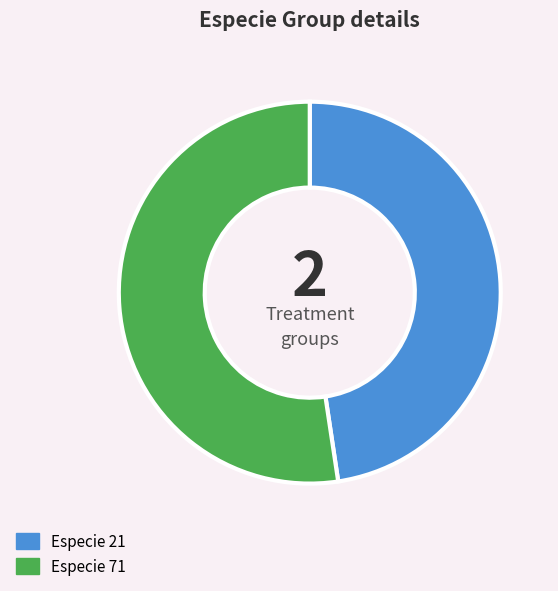

How many segments does this pie chart have?

2